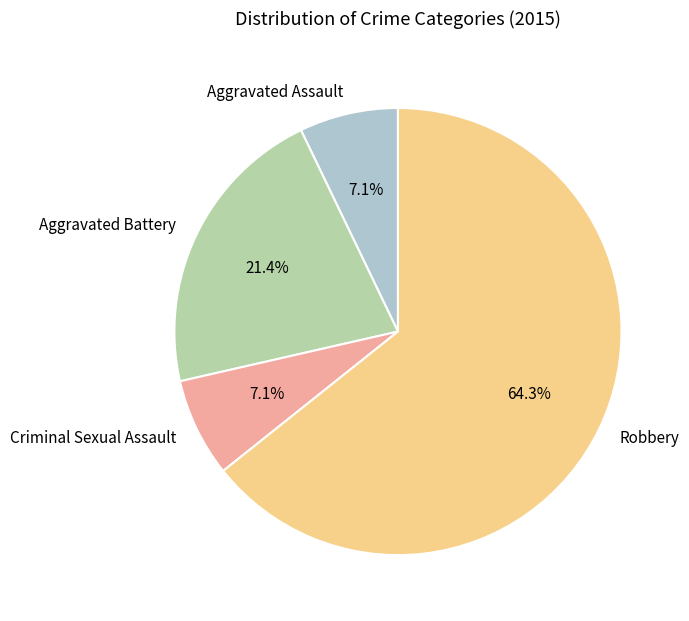

Which slice represents more than half of the pie?

Robbery